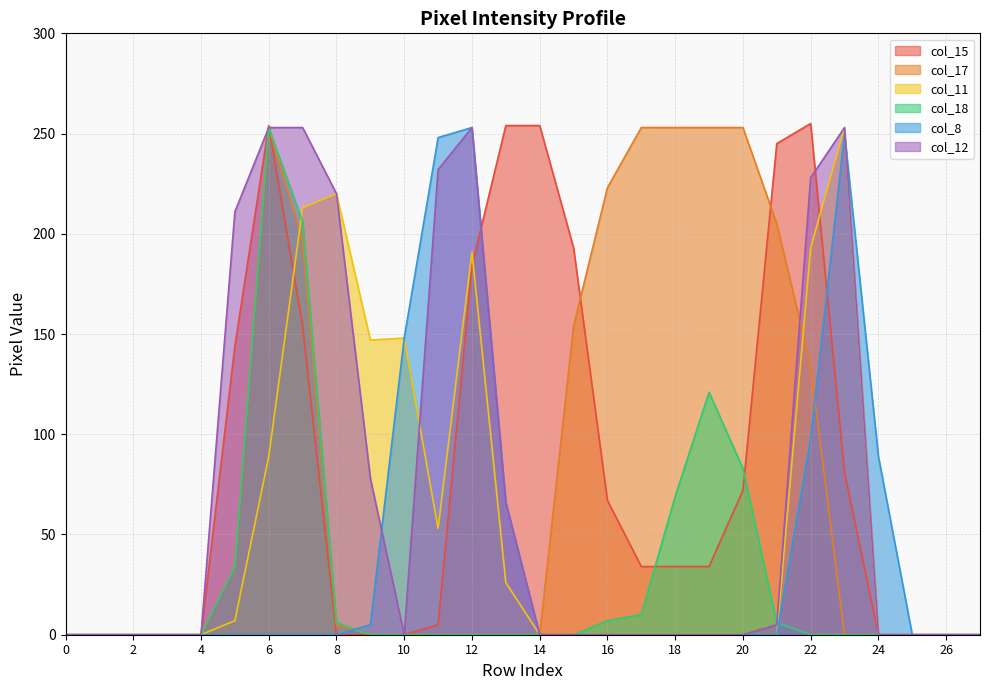

Rank the categories by col_8 value from lowest to highest.

0, 1, 2, 3, 4, 5, 6, 7, 8, 14, 15, 16, 17, 18, 19, 20, 21, 25, 26, 27, 9, 13, 24, 22, 10, 11, 23, 12